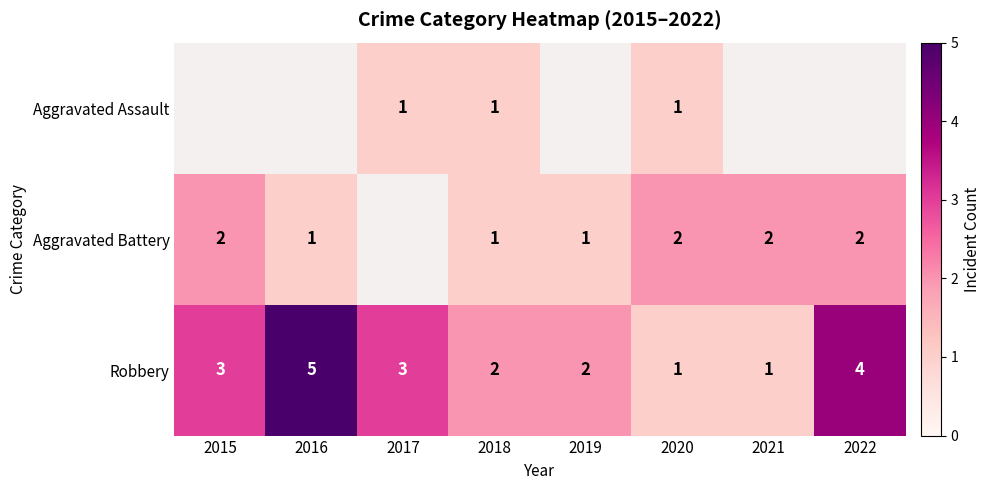

Is the value of Robbery at 2015 greater than the value of Aggravated Assault at 2018?

Yes